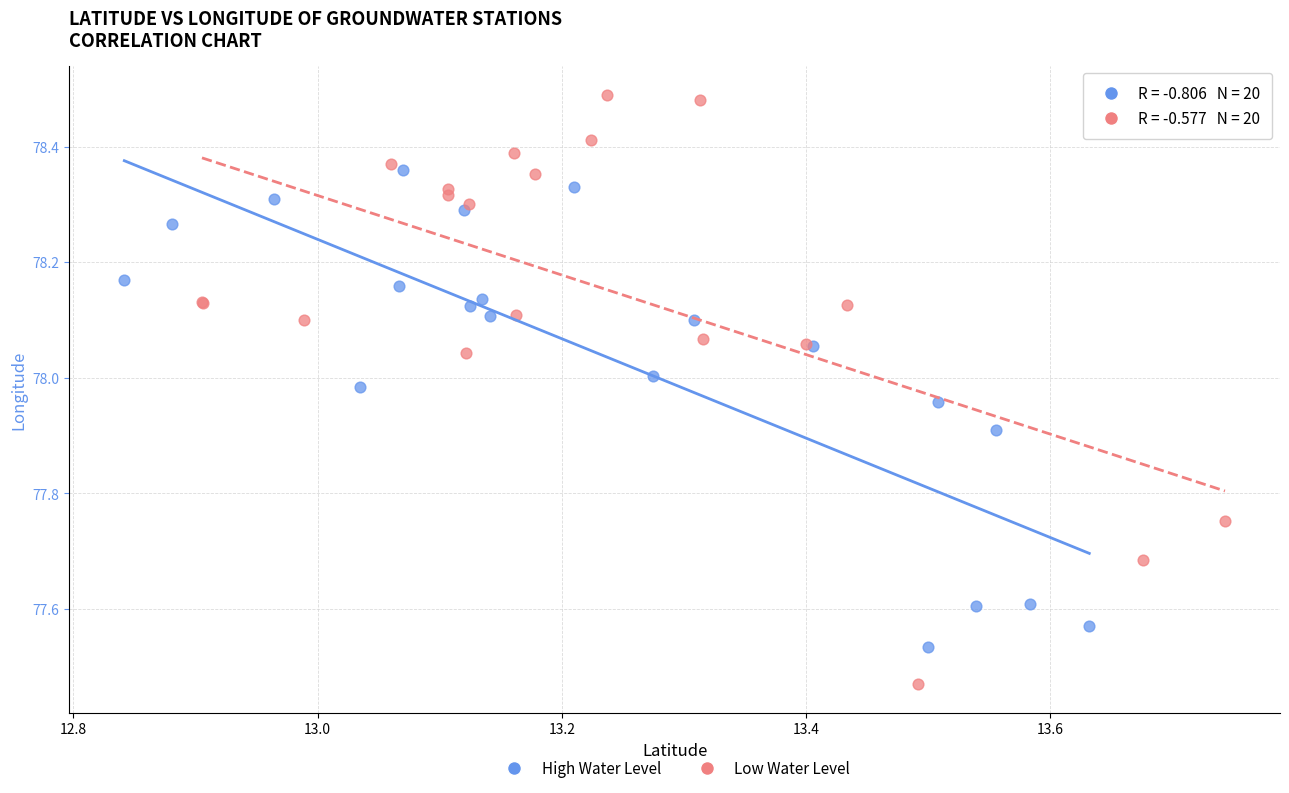

Which series contains the highest Y value?

Low Water Level